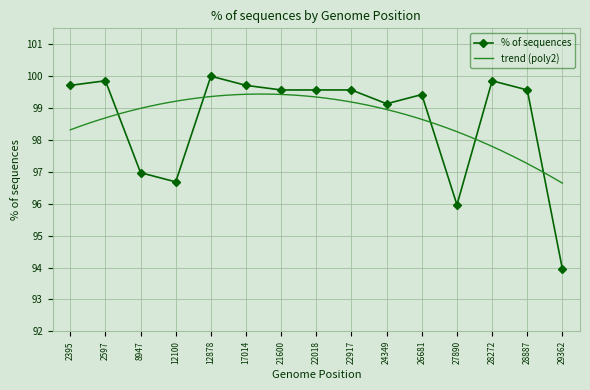

What is the sum of the values at 12878 and 22917?

199.6